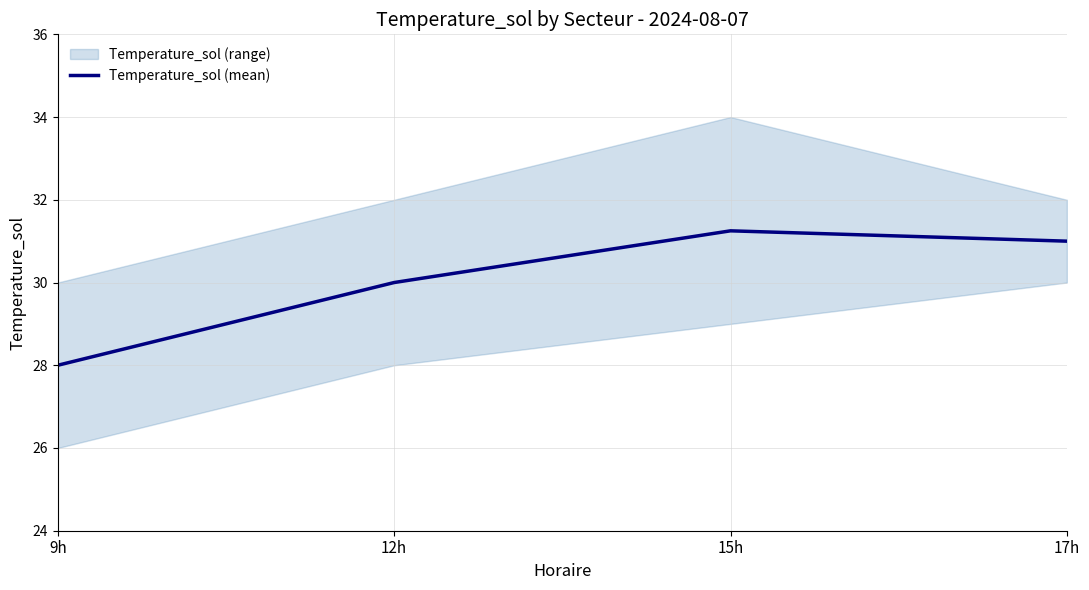

How many lines are shown in the chart?

1